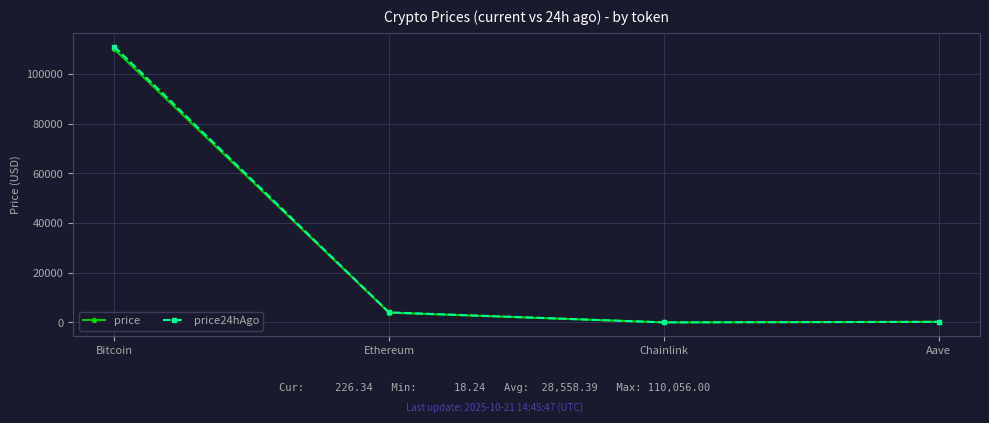

How many lines are shown in the chart?

2